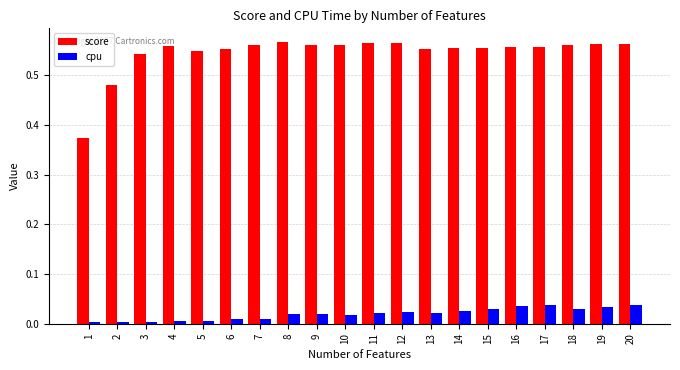

Which series has the largest total across all categories?

score